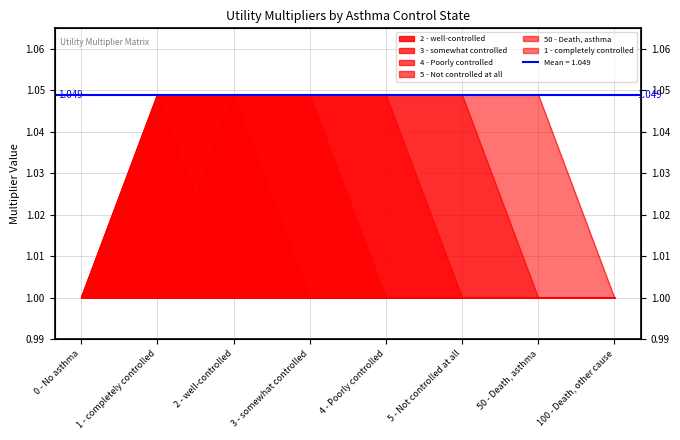

At how many categories does at least one series exceed 1?

6